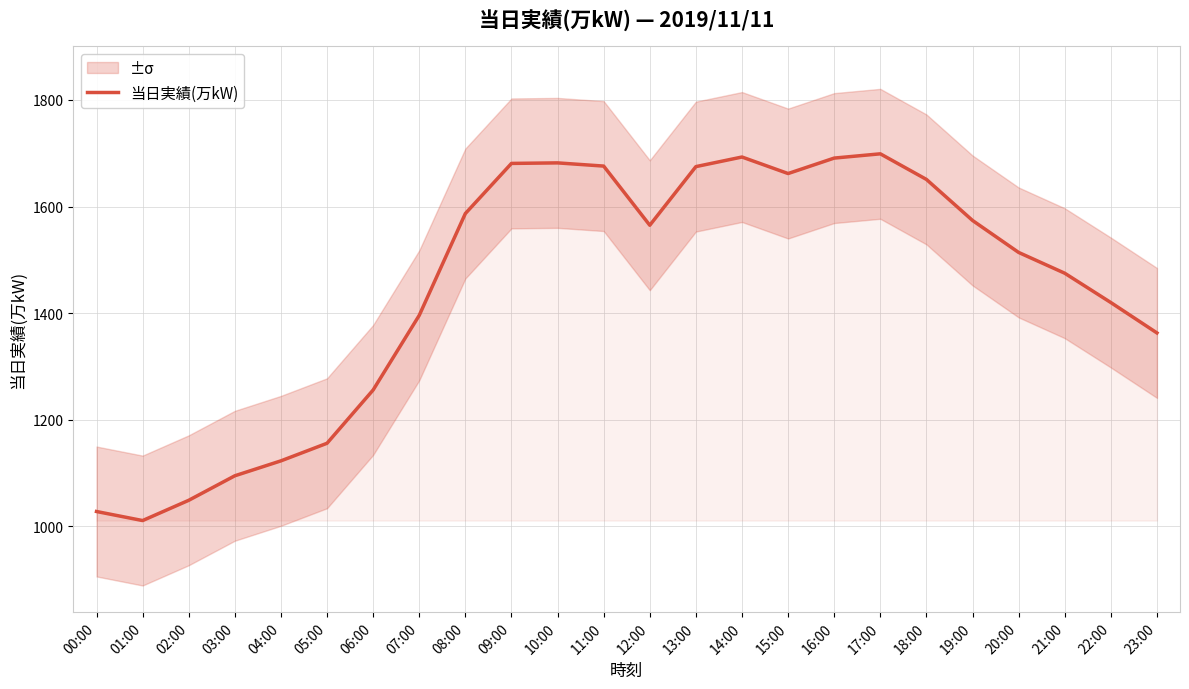

What is the value of the 4th point from the left?

1095